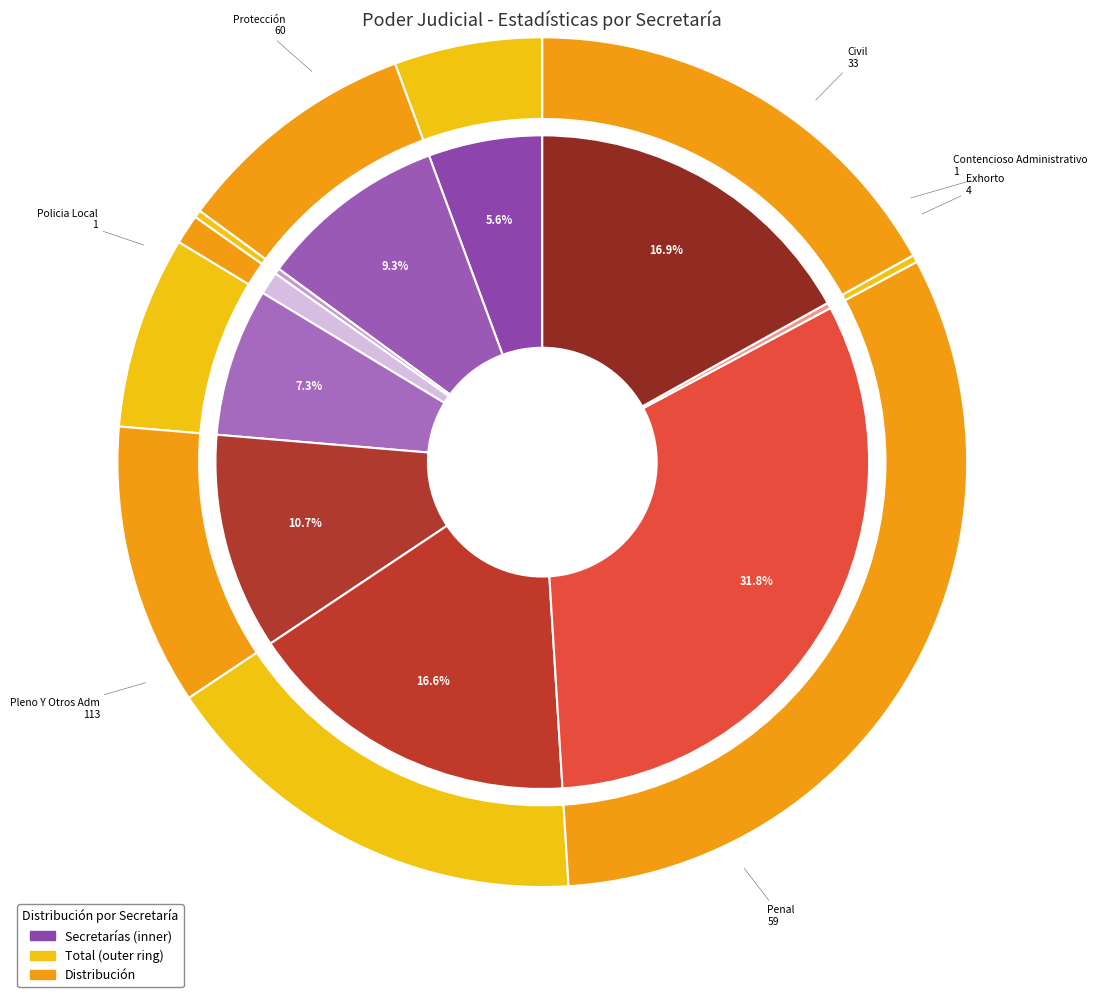

What is the change in value from Amparo to Pleno Y Otros Adm?

+93